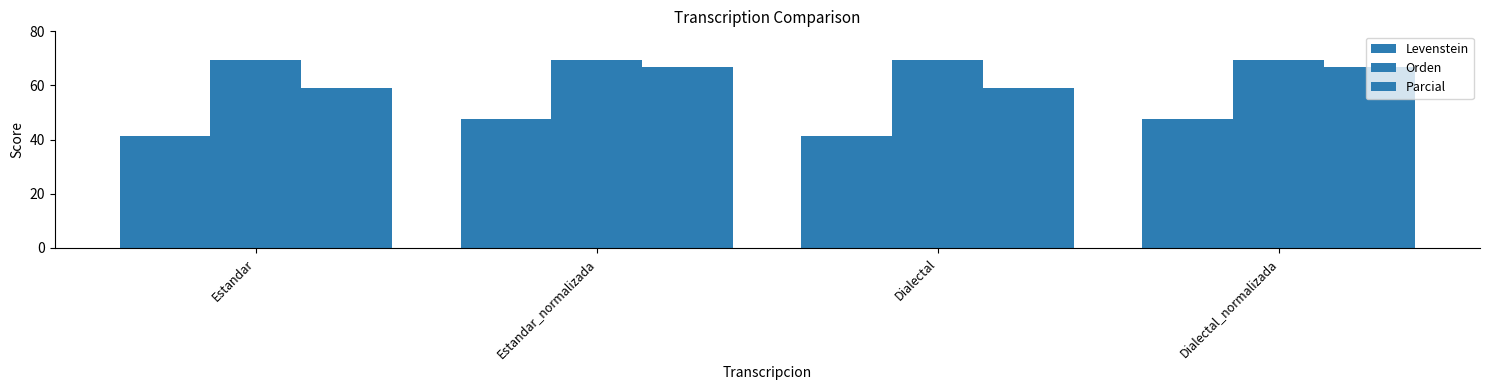

Does the chart contain stacked bars?

No